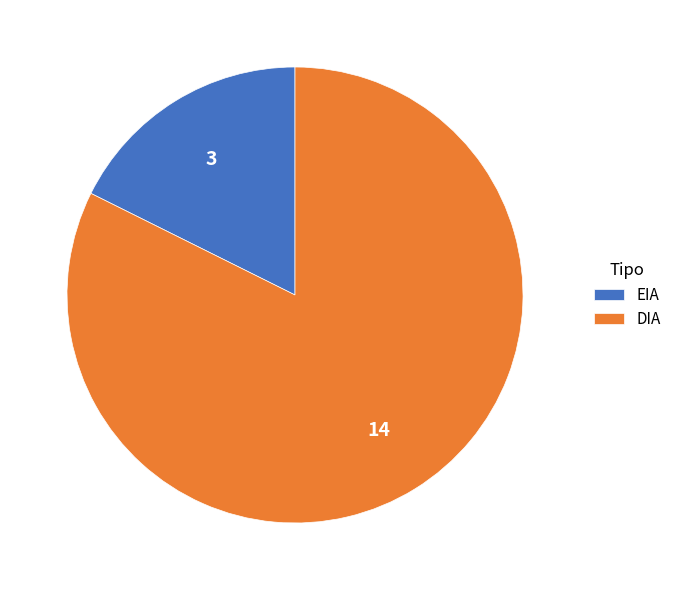

Rank the categories by value from lowest to highest.

EIA, DIA